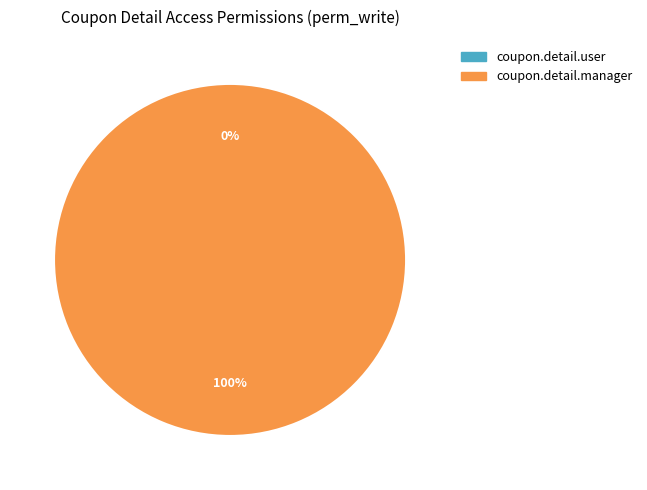

Is it true that coupon.detail.manager is 85% of the pie?

False